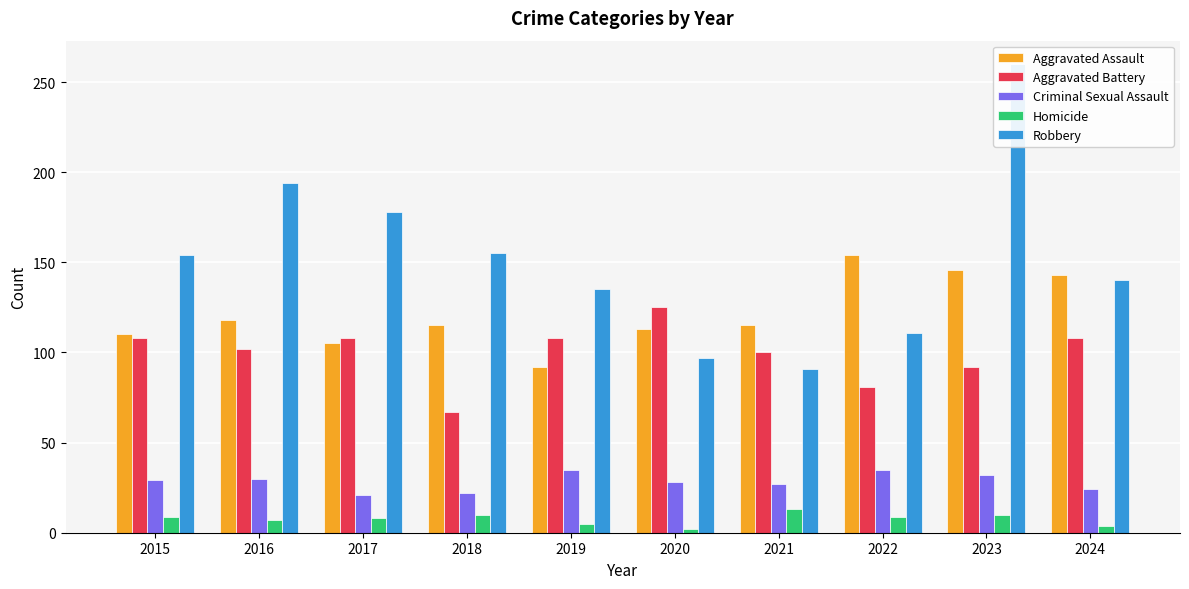

What is the sum of all Homicide values?

77